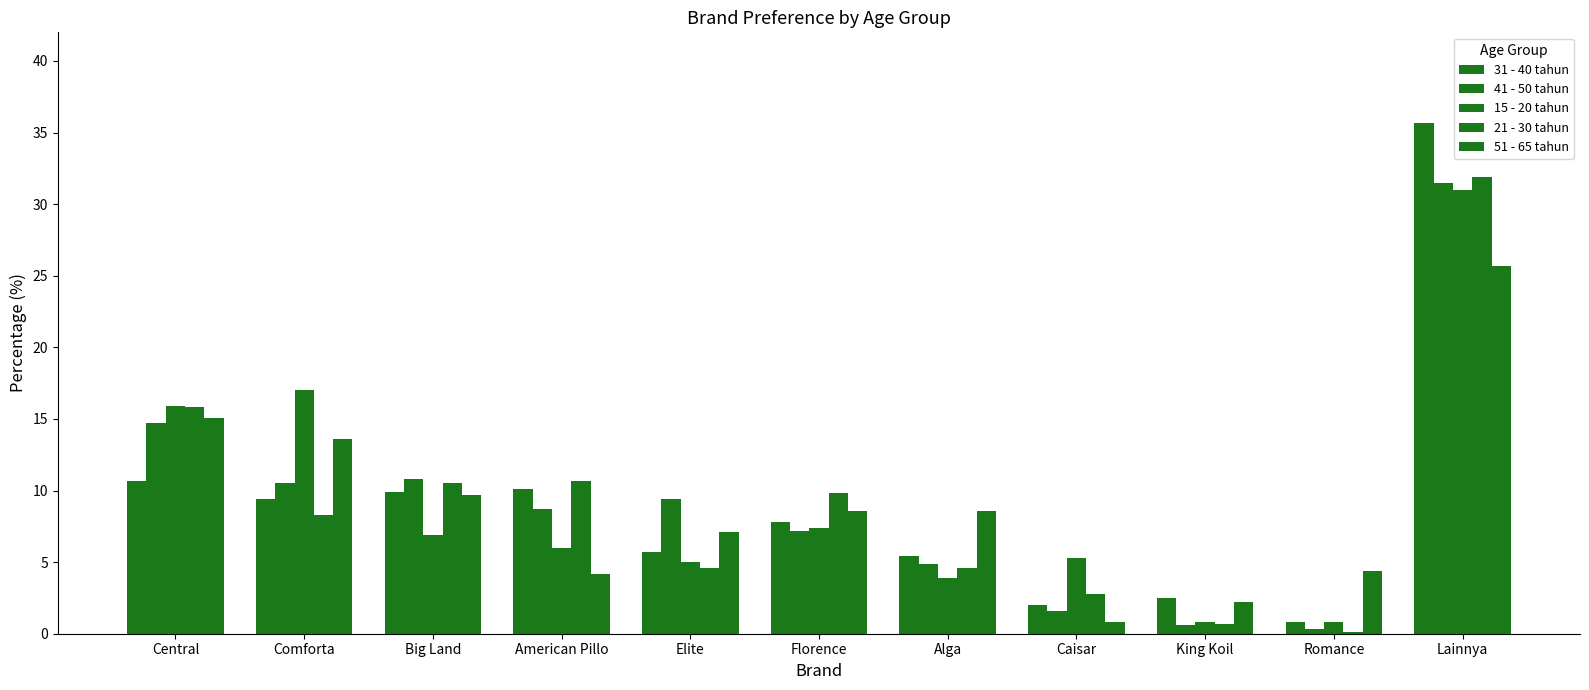

How many data points does each series have?

11